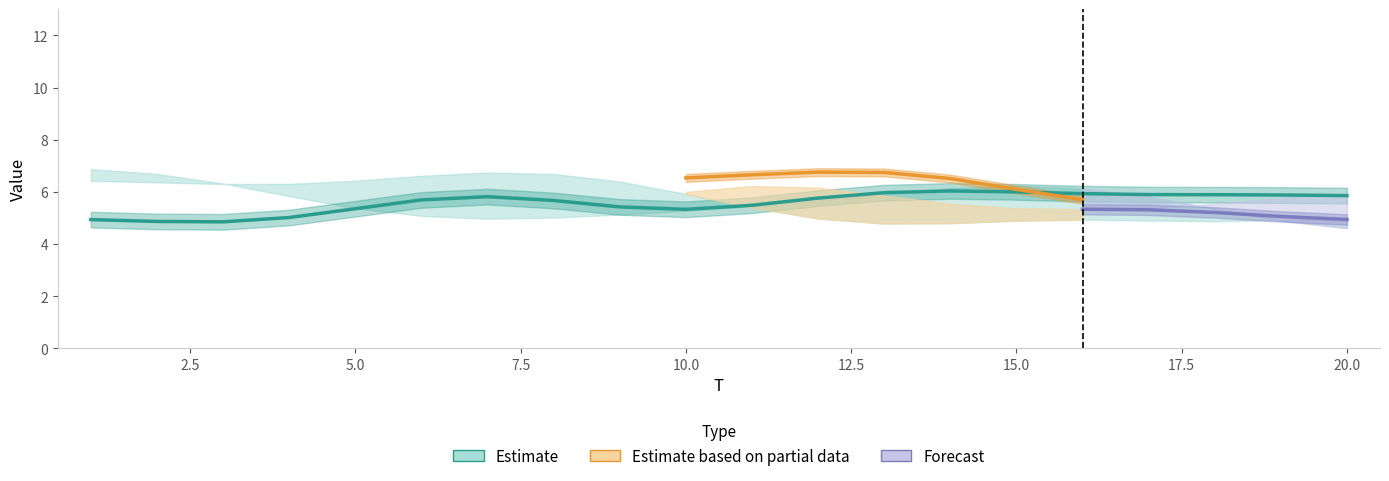

True or false: x2 has more than 0 interior local peaks.

True